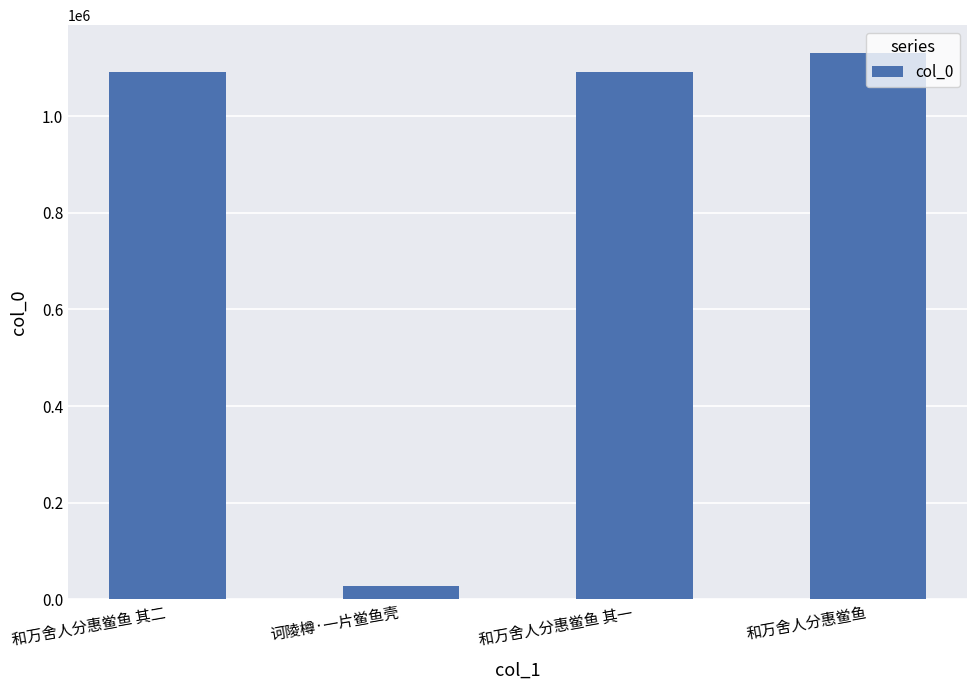

What is the ratio of the value at 和万舍人分惠鲎鱼 其一 to the value at 和万舍人分惠鲎鱼?

1.0